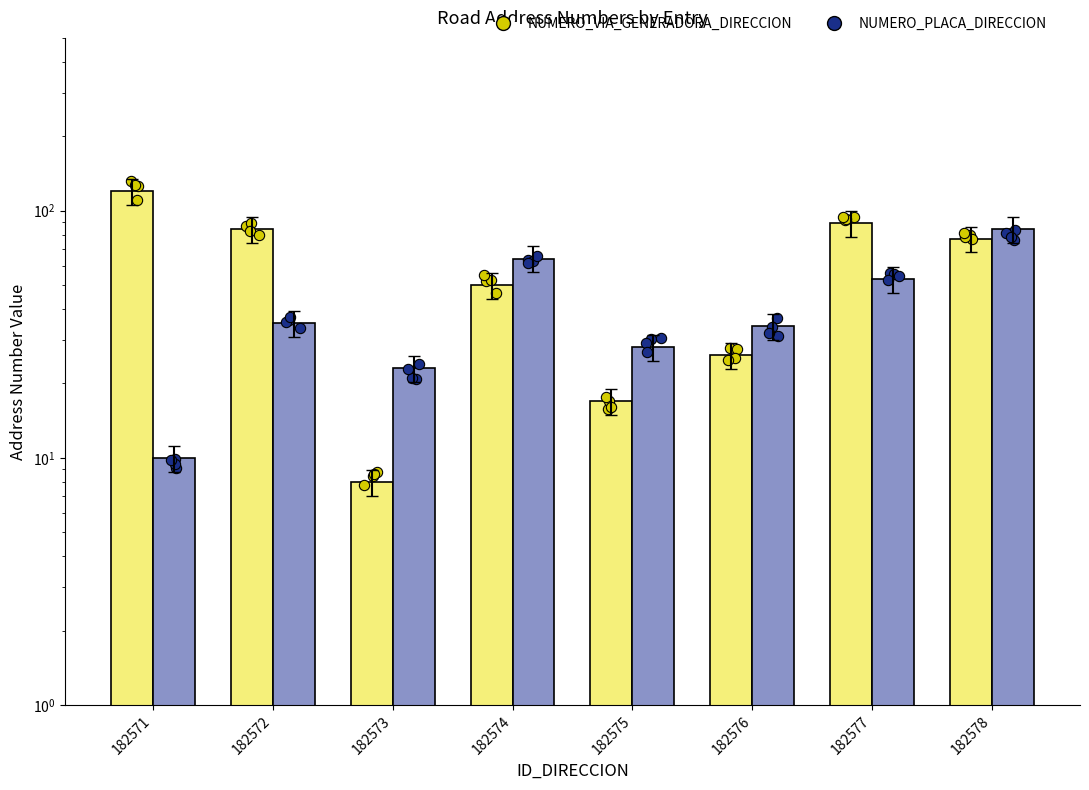

Which series contains the lowest Y value?

NUMERO_VIA_GENERADORA_DIRECCION